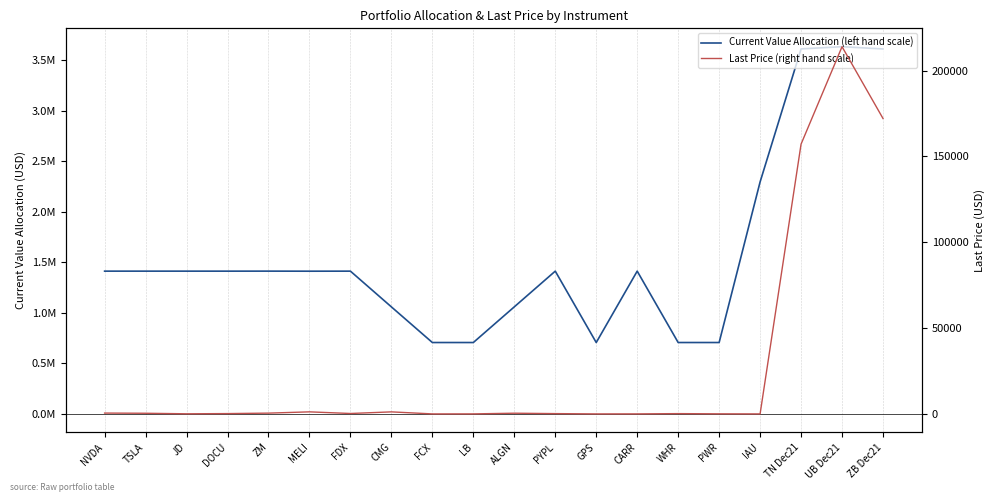

Which series has the largest range (max minus min)?

Current Value Allocation (left hand scale)